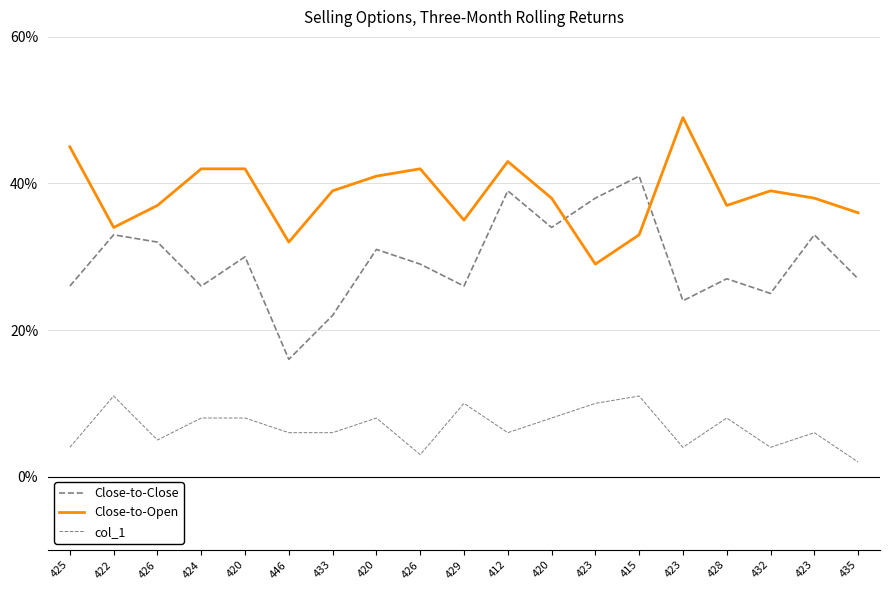

Is it true that Close-to-Open equals 42 at 426?

True